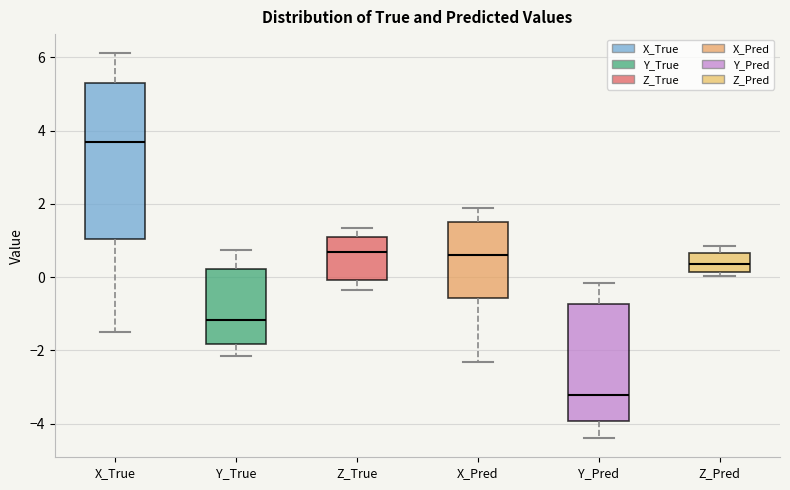

Comparing the boxes themselves (not the whiskers), which one is the tallest?

X_True